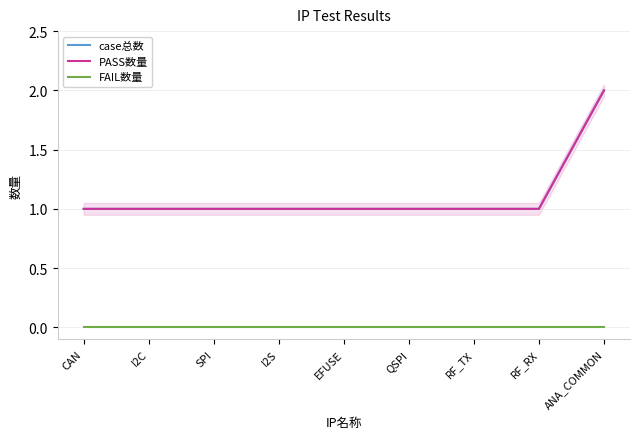

At how many categories does at least one series exceed 0?

9